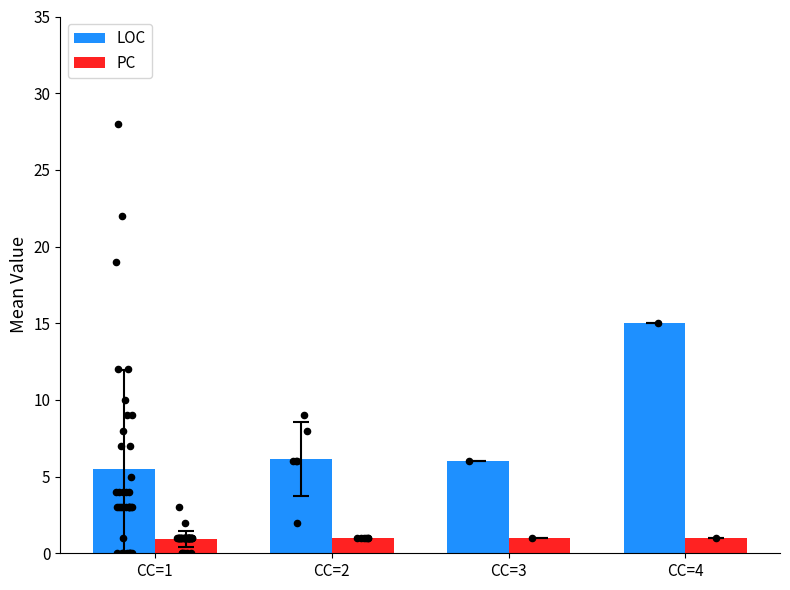

At how many categories does at least one series exceed 4?

4